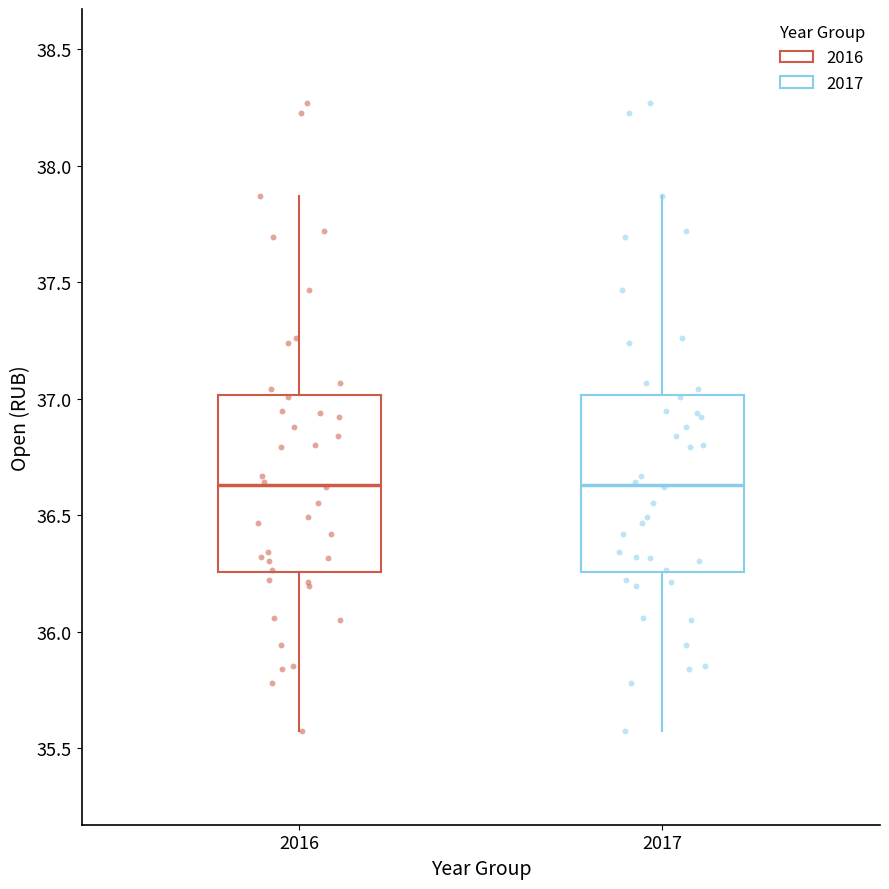

Where does the lower whisker of the box at x = 2016 end on the y-axis? The values are not printed on the chart, so give them approximately, as read against the axis.

35.60